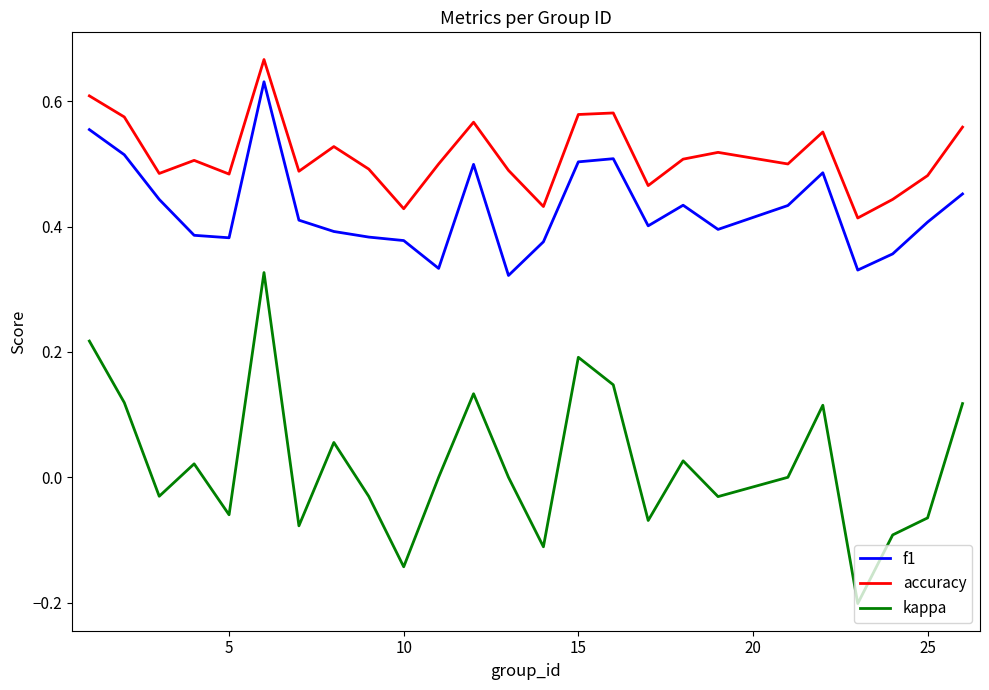

Does the chart display data point markers on the line(s)?

No